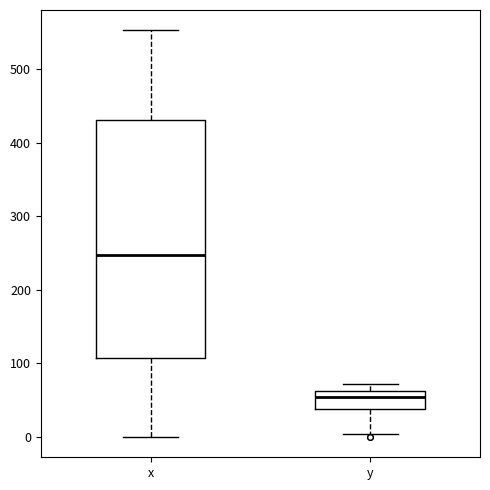

Where is the lower edge of the box for x on the y-axis? The values are not printed on the chart, so give them approximately, as read against the axis.

110